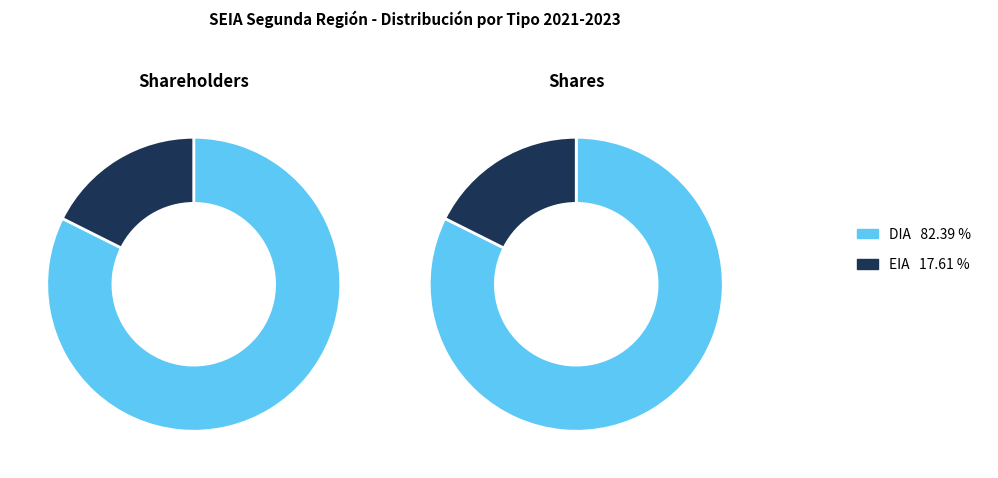

Is there any slice that represents more than half of the pie?

Yes